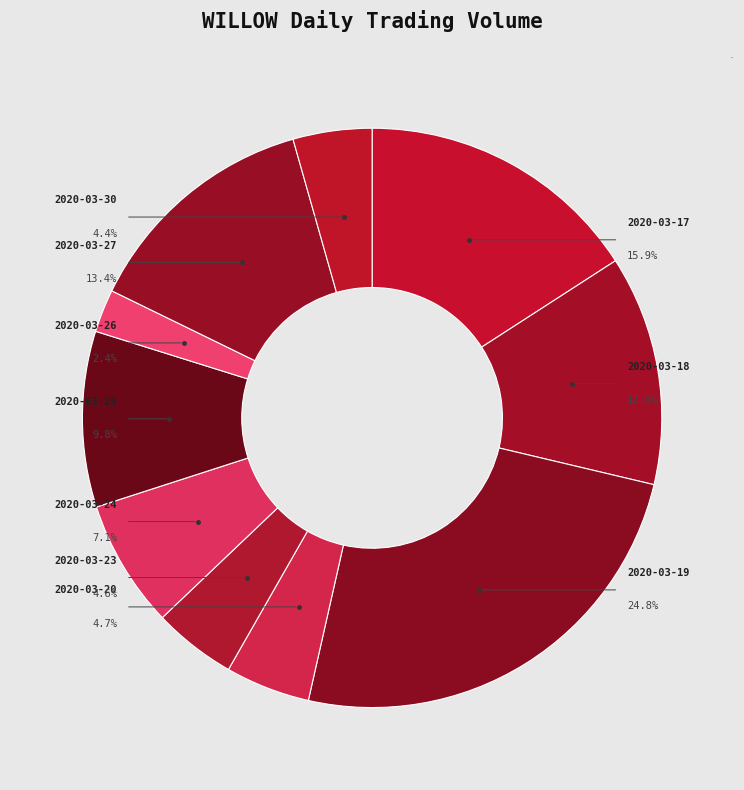

How many segments does this pie chart have?

10